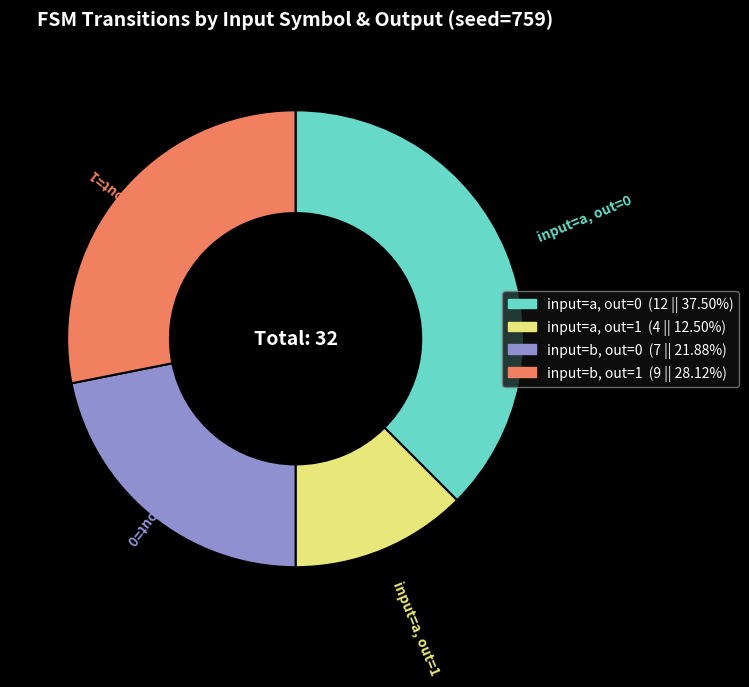

Do input=a, out=0 and input=b, out=0 together represent more than half of the pie?

Yes